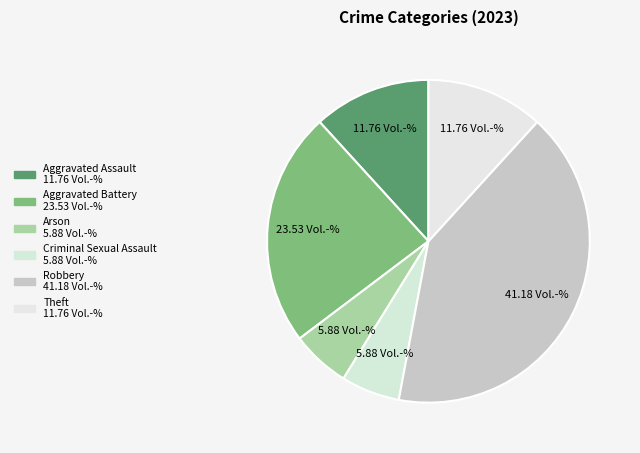

The Aggravated Battery slice represents 24% of the pie. True or false?

True